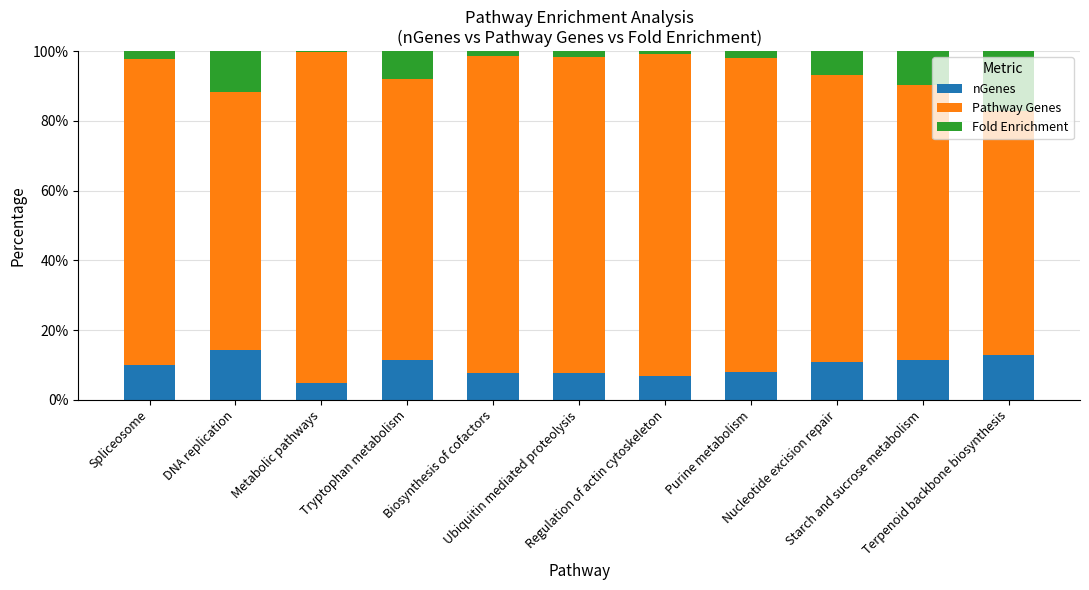

What is the average value of the nGenes series?

9.6